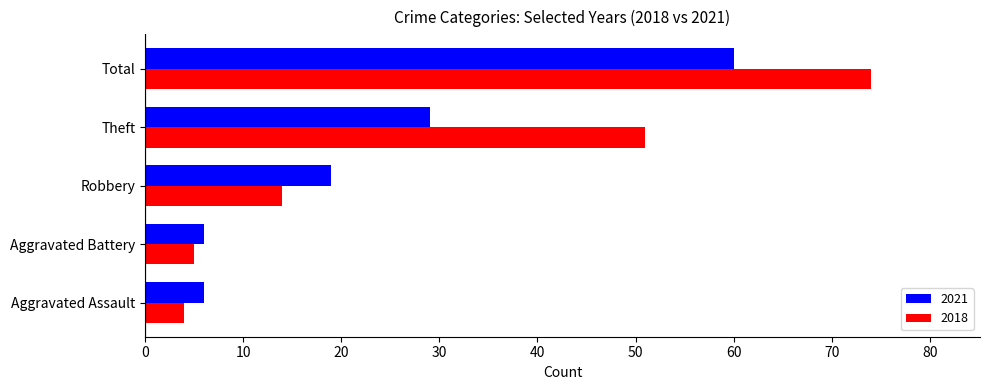

Rank the series by their average value, from lowest to highest.

2021, 2018